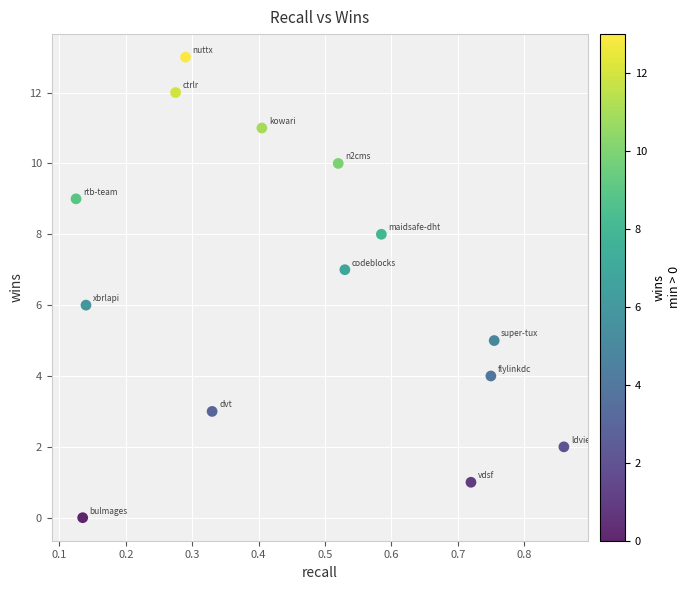

What is the range of Y values (max minus min)?

13